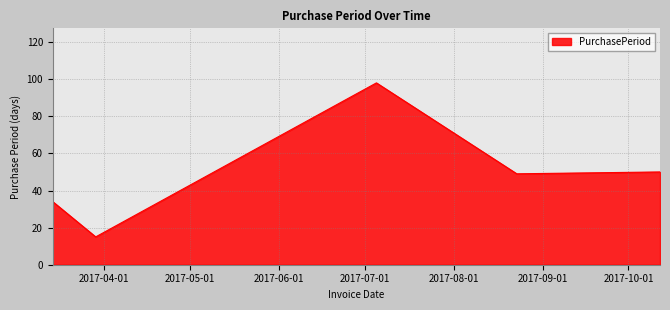

What is the difference between the second highest and second lowest values?

16